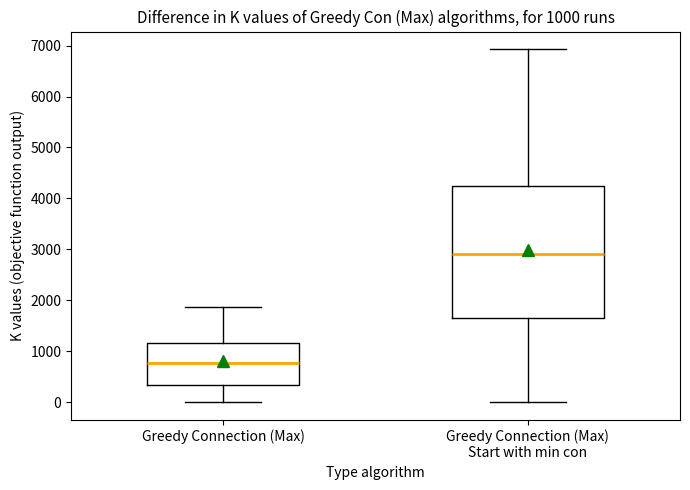

Comparing the boxes themselves (not the whiskers), which one is the tallest?

Greedy Connection (Max) Start with min con